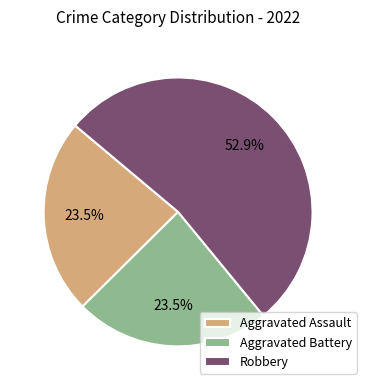

True or false: Aggravated Assault accounts for 31% of the total.

False